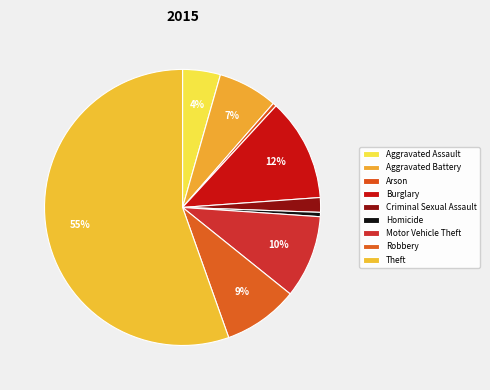

How many segments does this pie chart have?

9